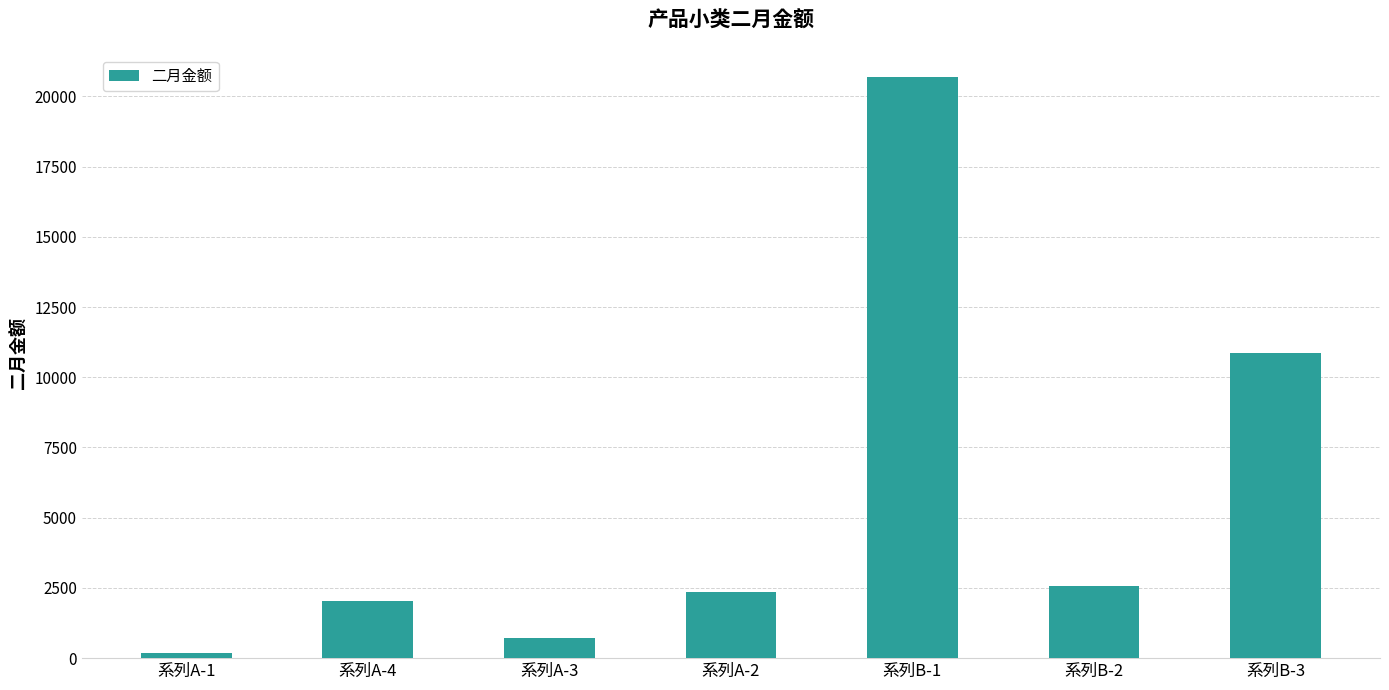

Reading right to left, list all the values displayed in this chart.

10872	2575	20695	2348	716	2040	196